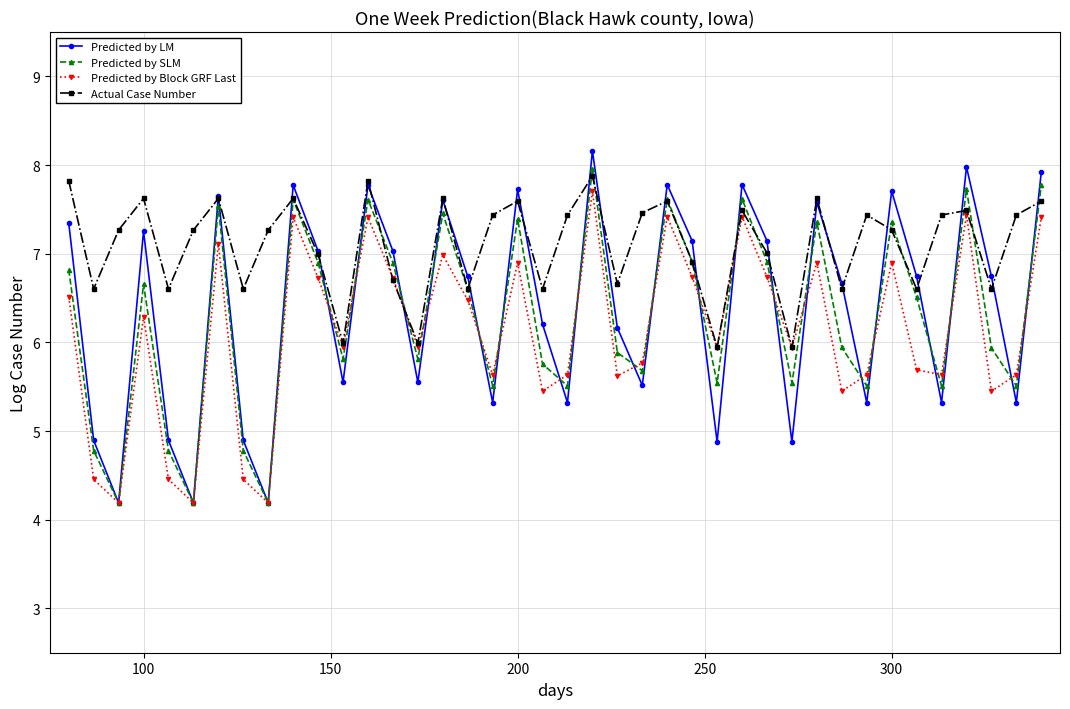

What is the maximum value shown in the chart?

8.2